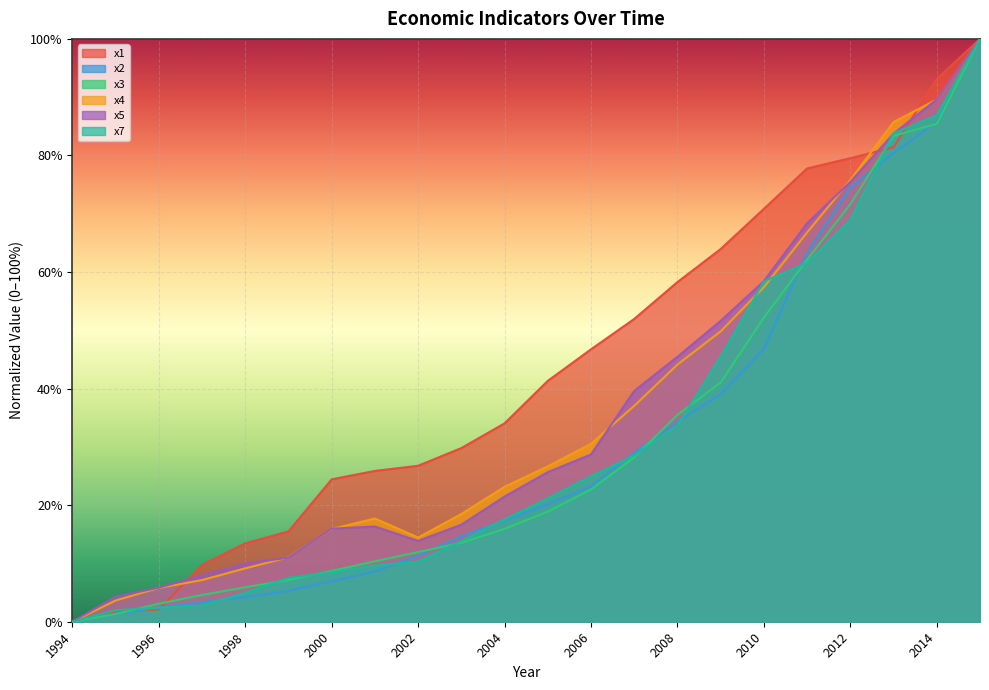

Rank the series by their maximum value, from lowest to highest.

x1, x2, x3, x4, x5, x7